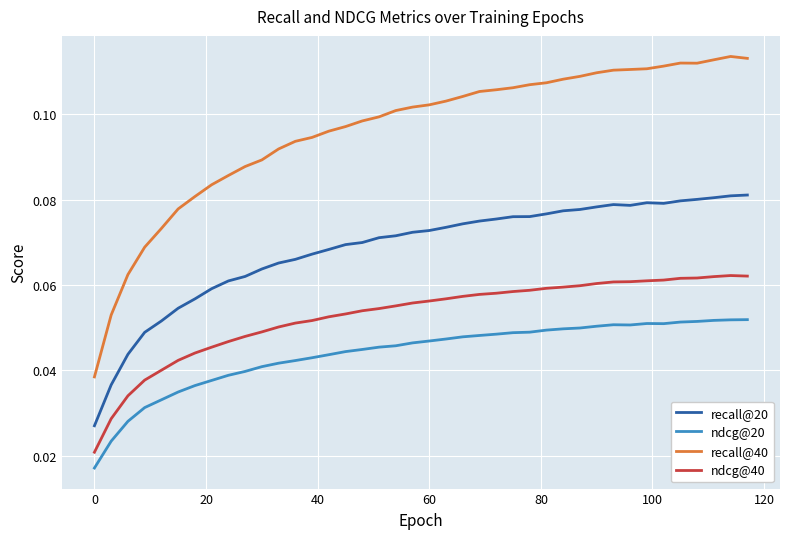

Which series has the largest total across all categories?

recall@40